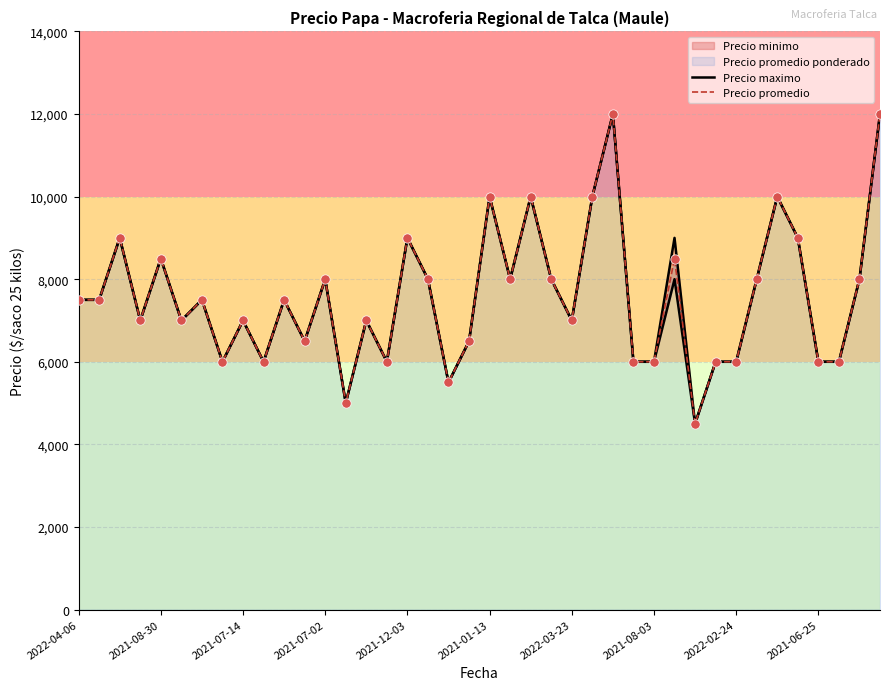

Which series contains the lowest Y value?

Precio maximo